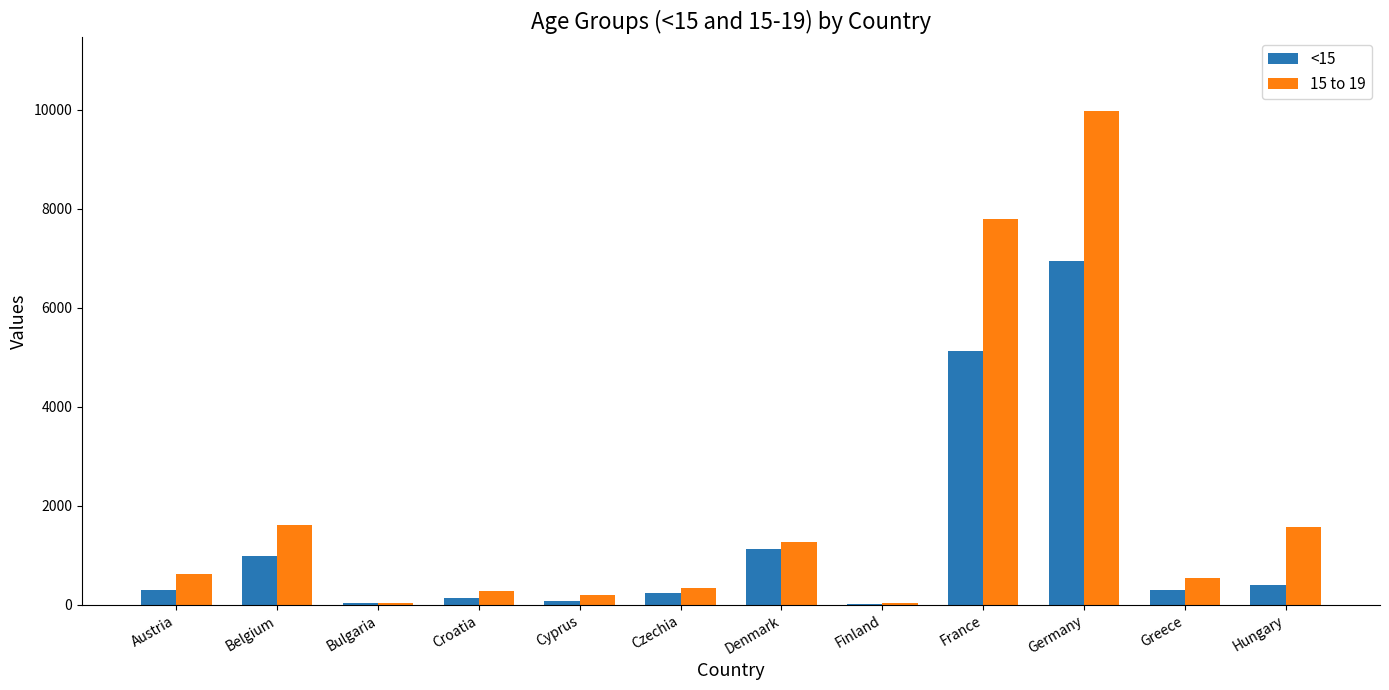

How many categories are shown in the chart?

12